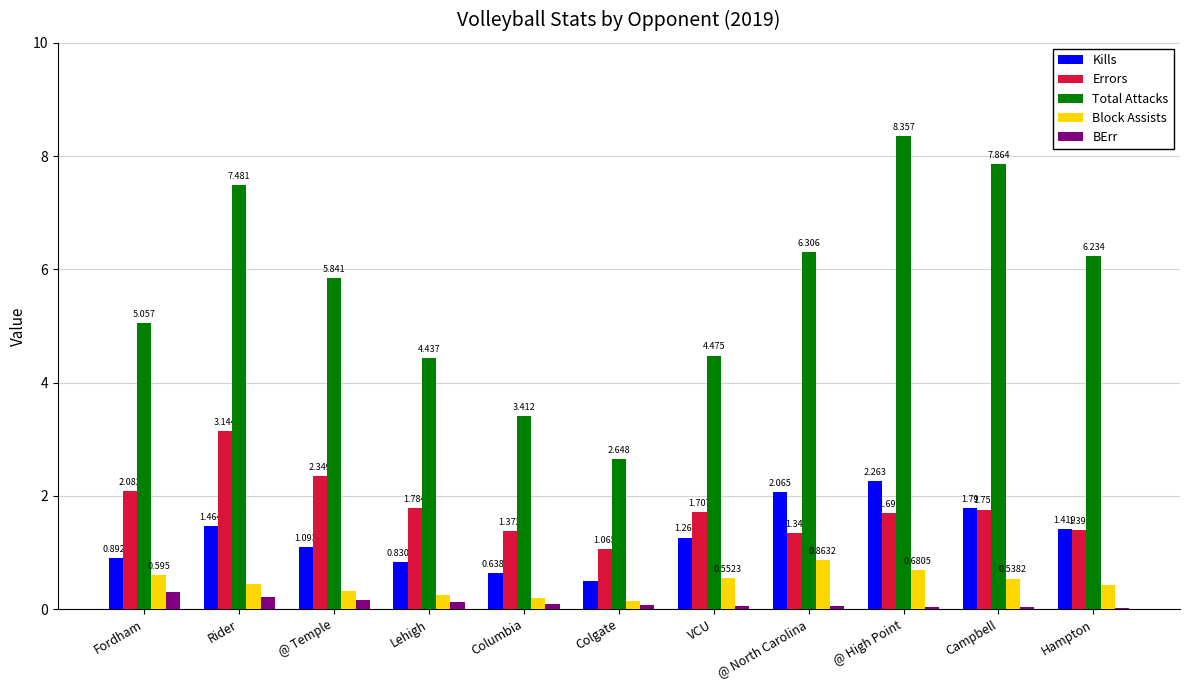

Which series has the largest total across all categories?

Total Attacks